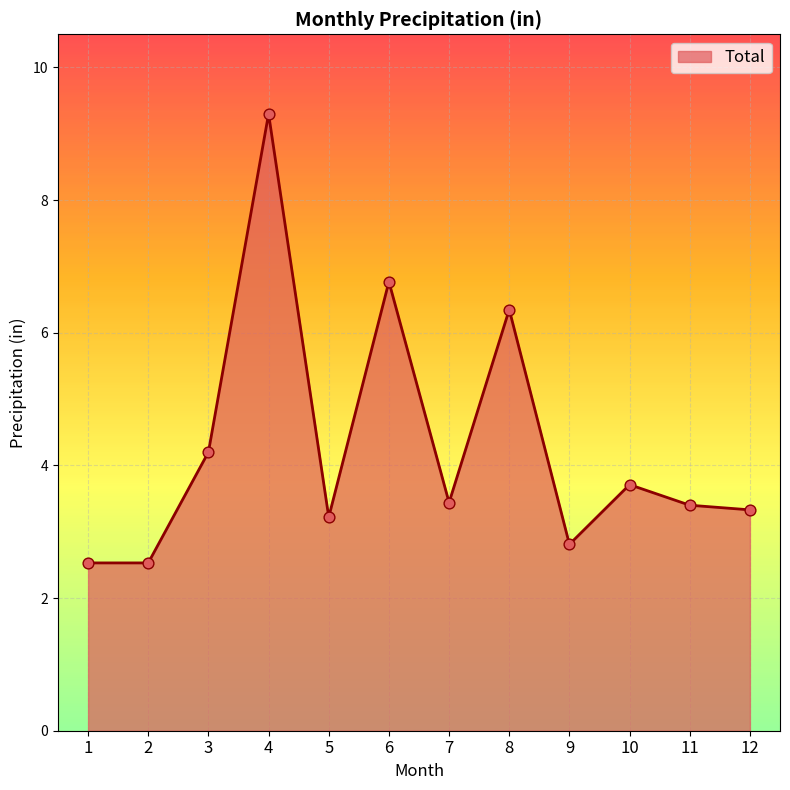

What is the change in value from 6 to 10?

-3.1